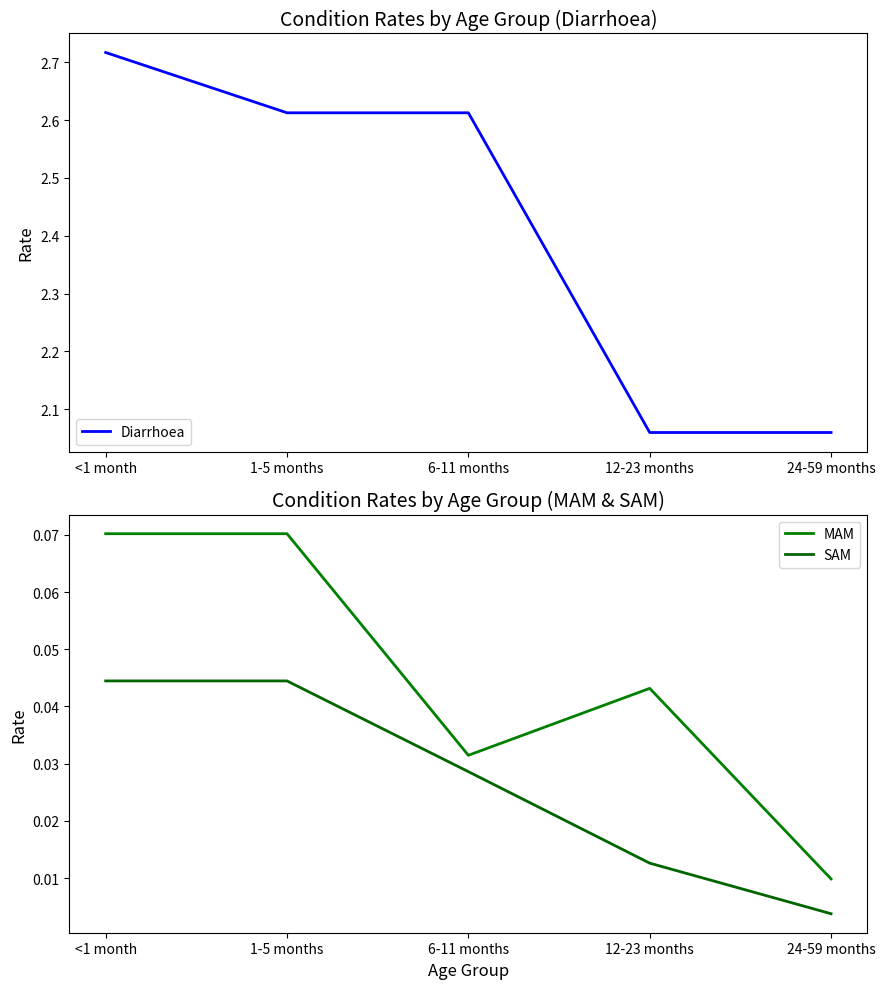

Does the chart display data point markers on the line(s)?

No